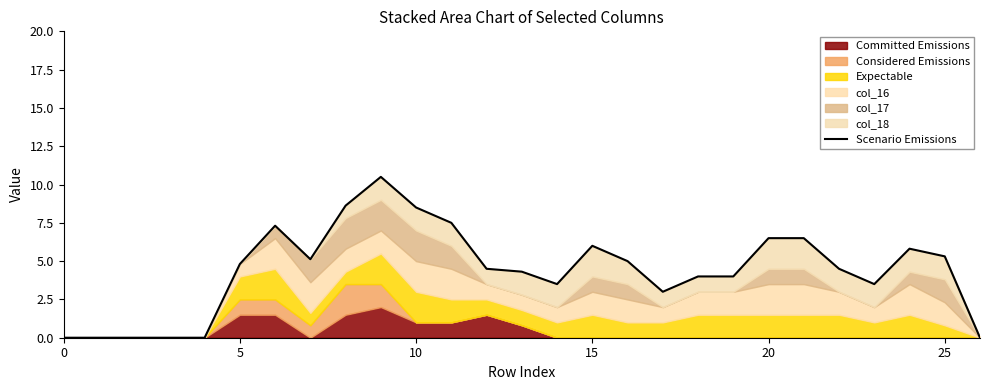

The chart shows a value of 5.1 at 7. True or false?

True